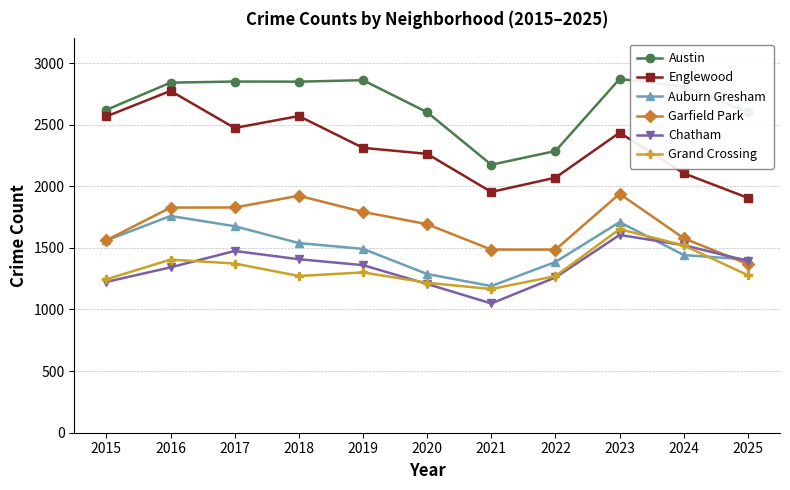

True or false: Austin and Garfield Park cross at least once.

False